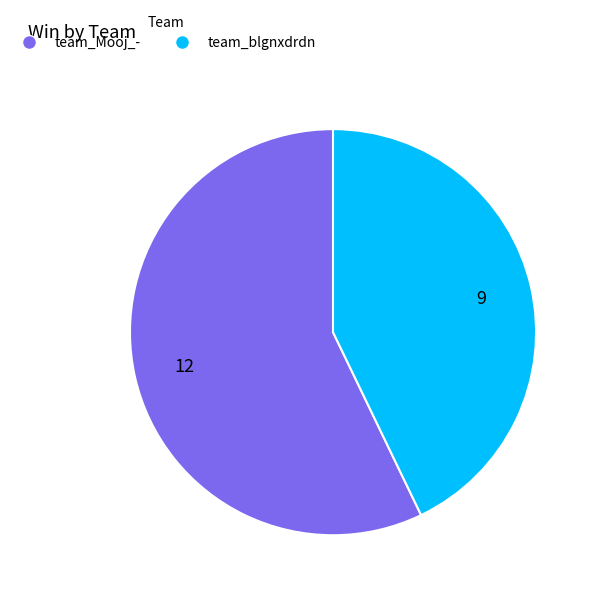

Rank the categories by value from lowest to highest.

team_blgnxdrdn, team_Mooj_-